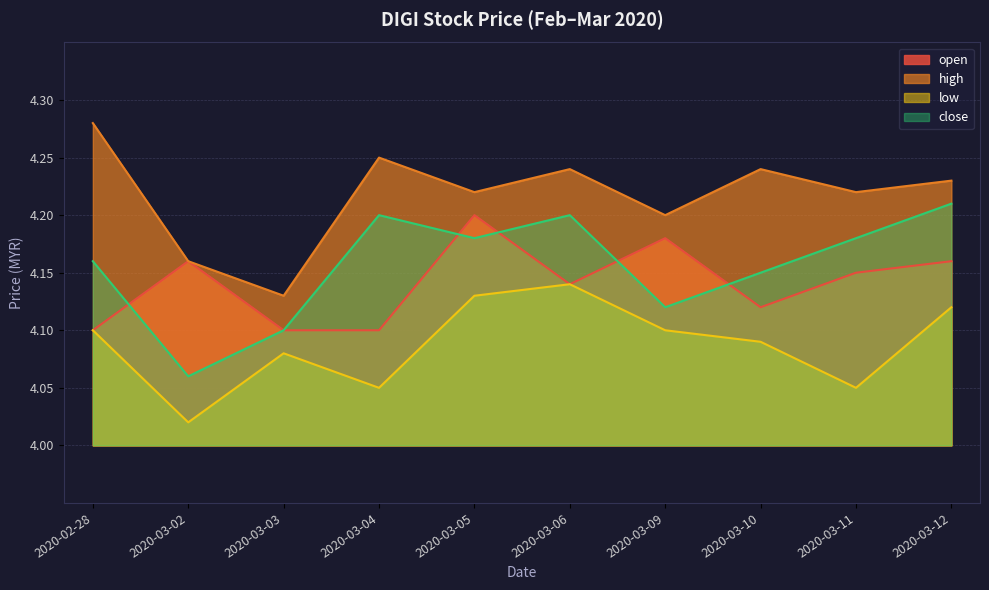

Which series has the largest range (max minus min)?

high